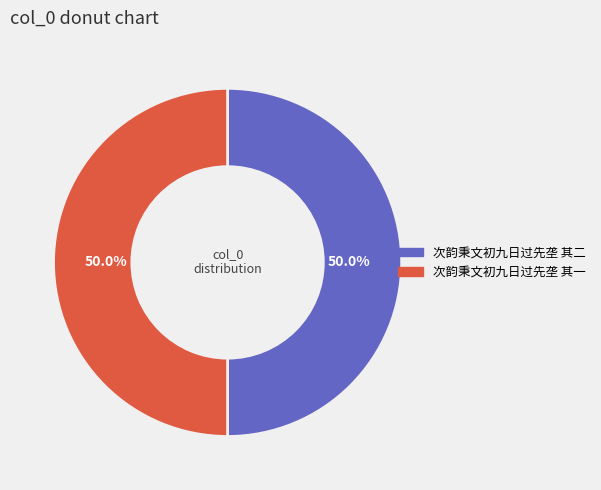

Is it true that 次韵秉文初九日过先垄 其二 is 50% of the pie?

True